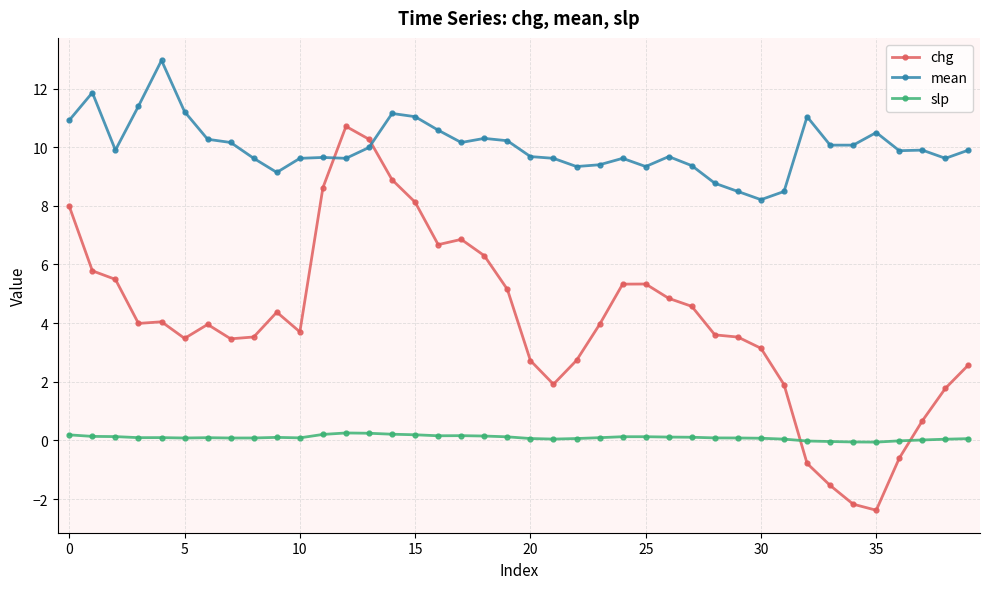

Which series has the widest spread of values?

chg